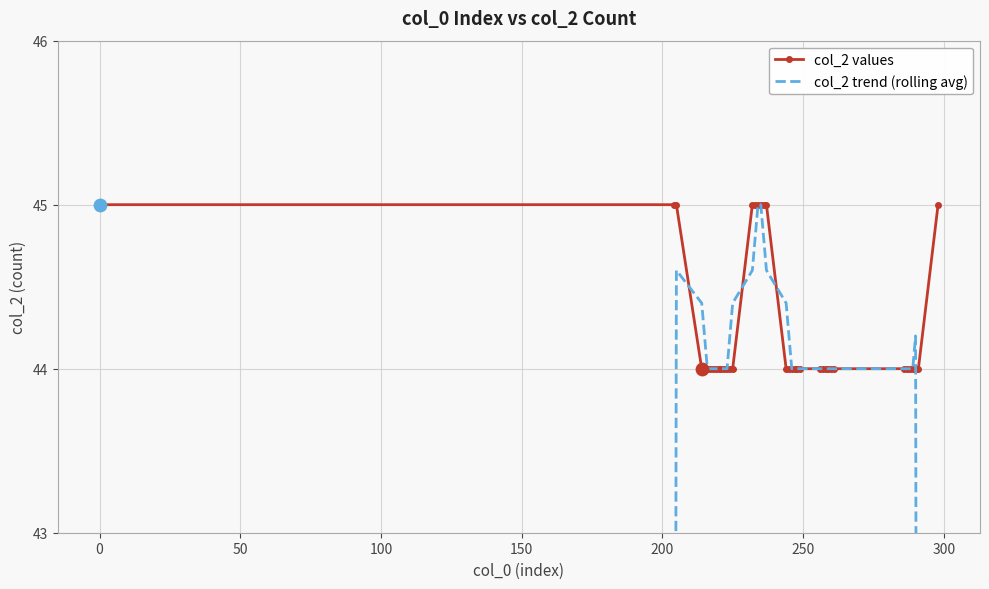

Which series reaches the minimum Y coordinate?

col_2 trend (rolling avg)